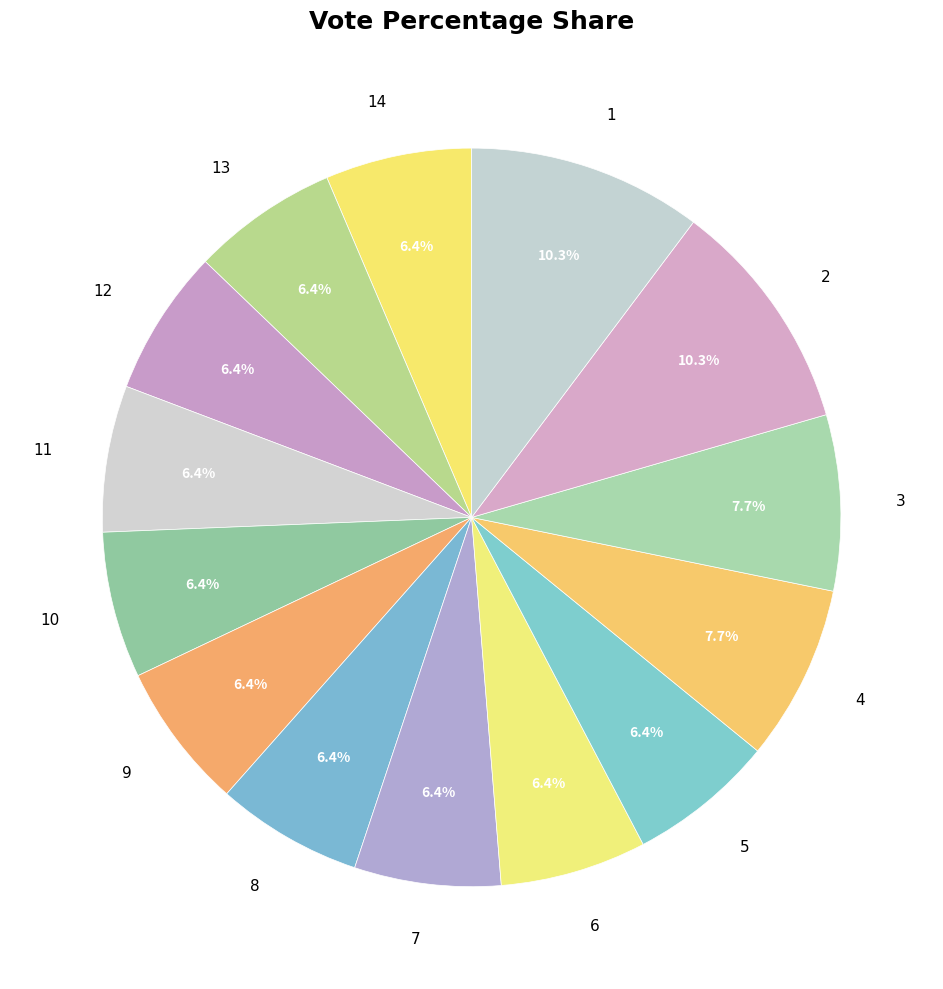

The 12 slice represents 6% of the pie. True or false?

True